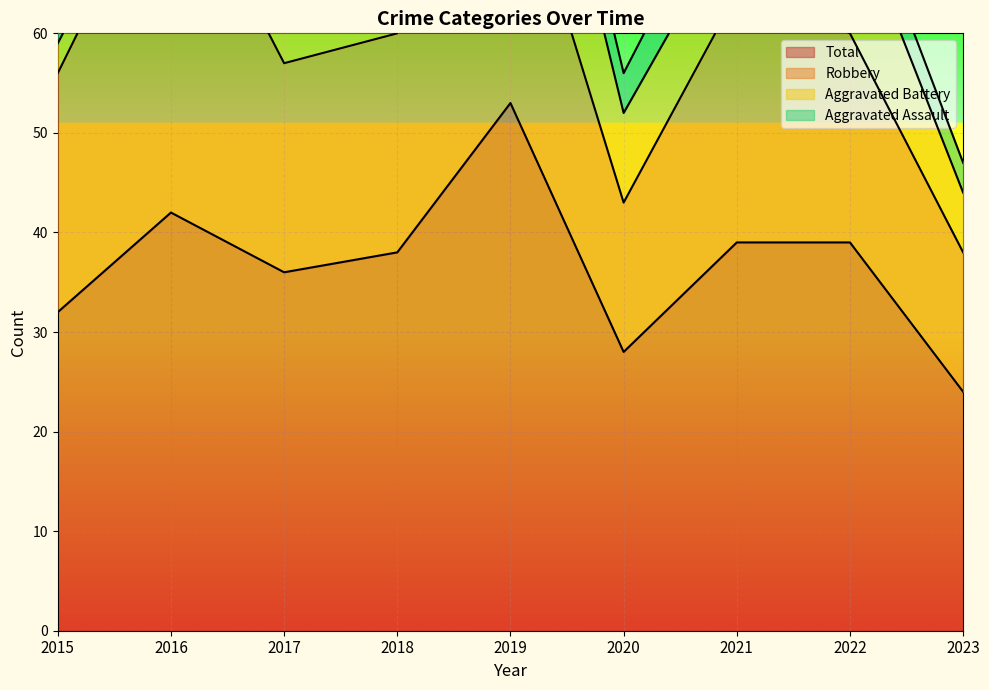

True or false: Aggravated Assault and Robbery cross at least once.

False